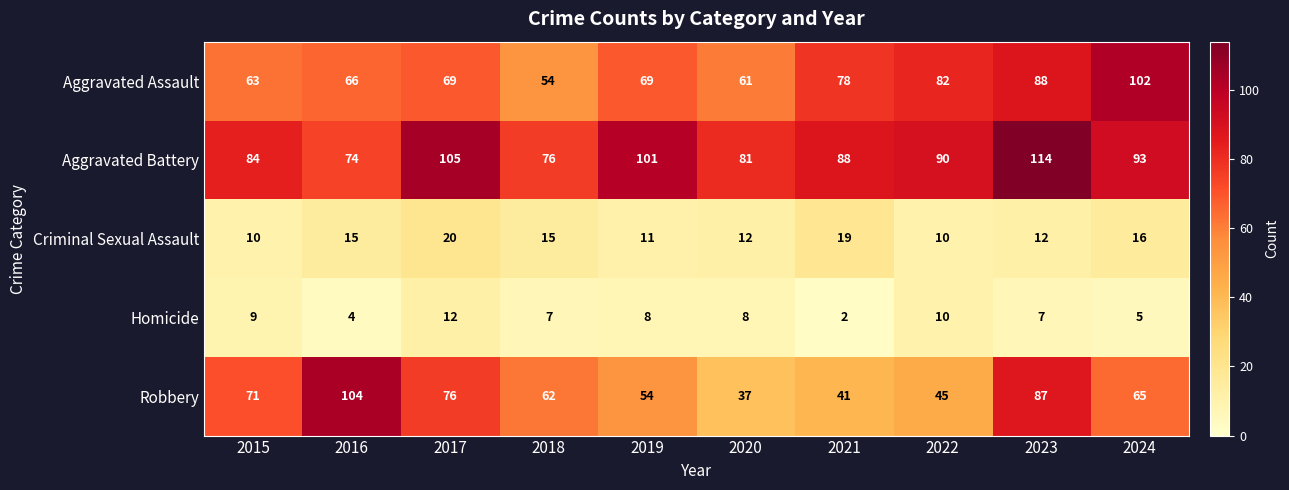

At which category does the chart reach its peak across all series?

2023